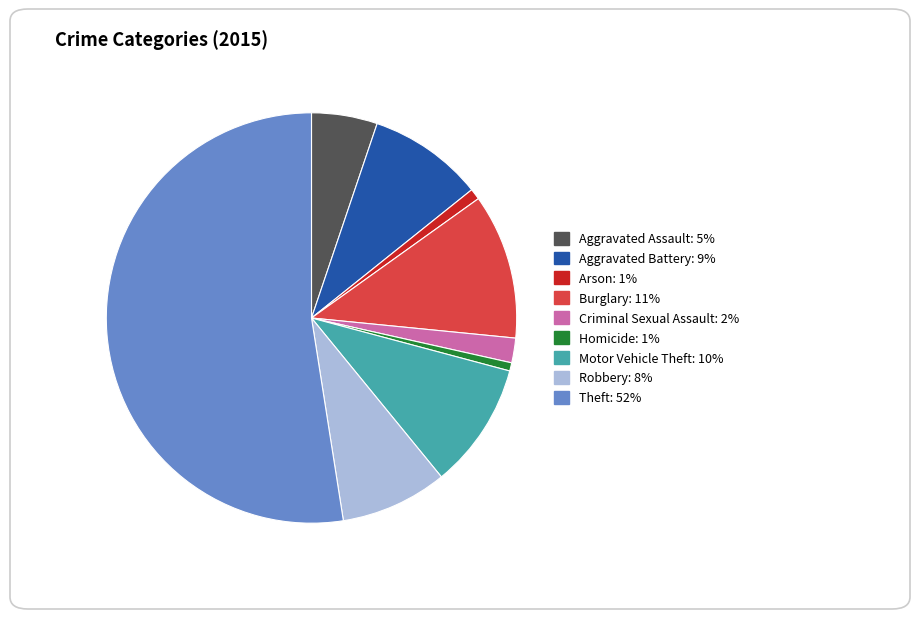

Approximately how many times larger is the value at Criminal Sexual Assault compared to Burglary?

0.2